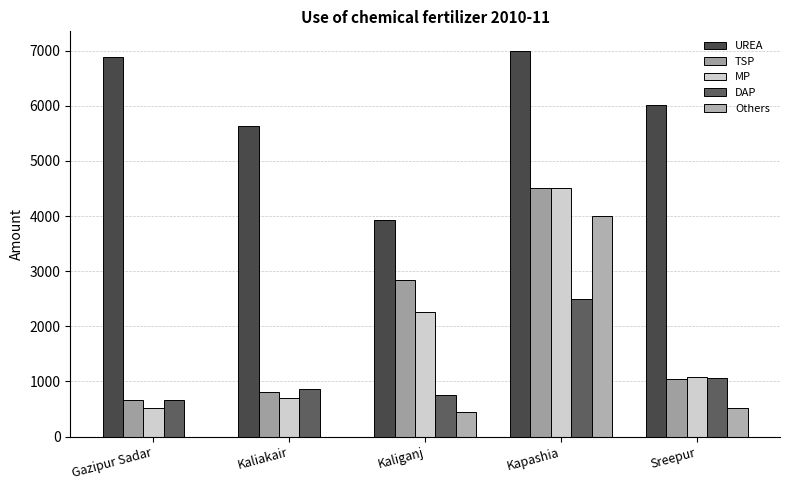

What is the difference between the second highest and second lowest values in the MP series?

1550